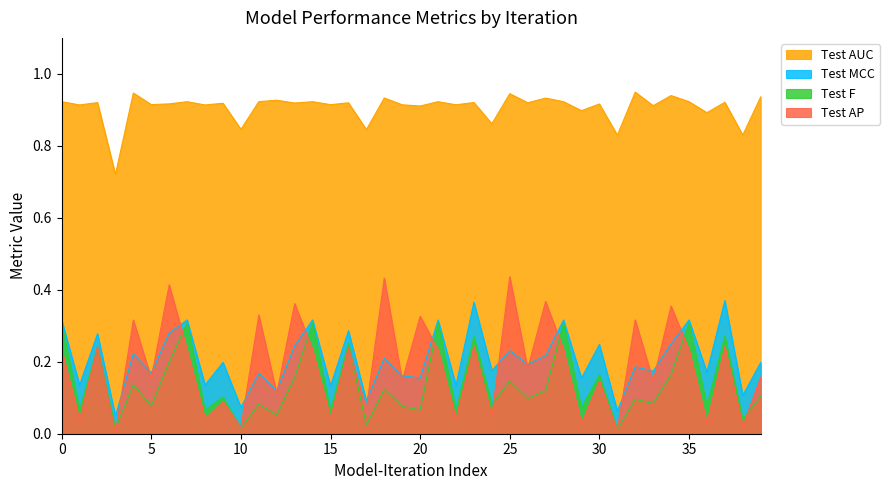

How many interior local peaks does the Test AP series have?

16